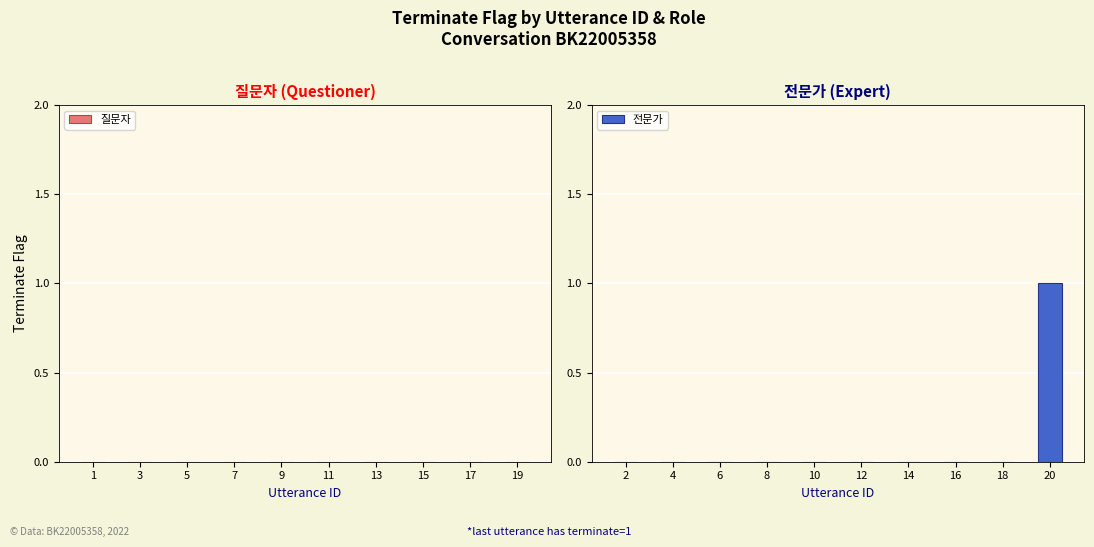

Reading left to right, transcribe all the data shown in this chart.

2=0	4=0	6=0	8=0	10=0	12=0	14=0	16=0	18=0	20=1